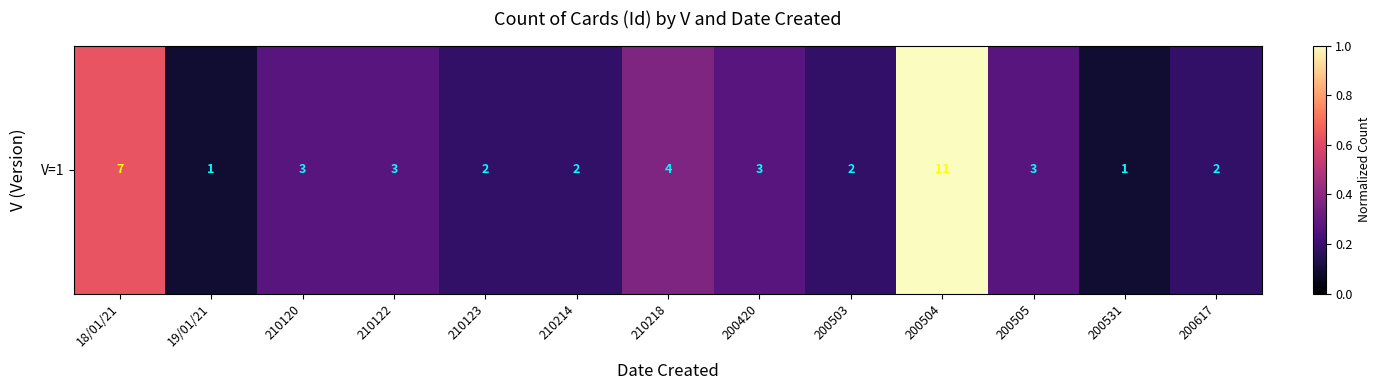

Which label corresponds to the largest value in the chart?

200504